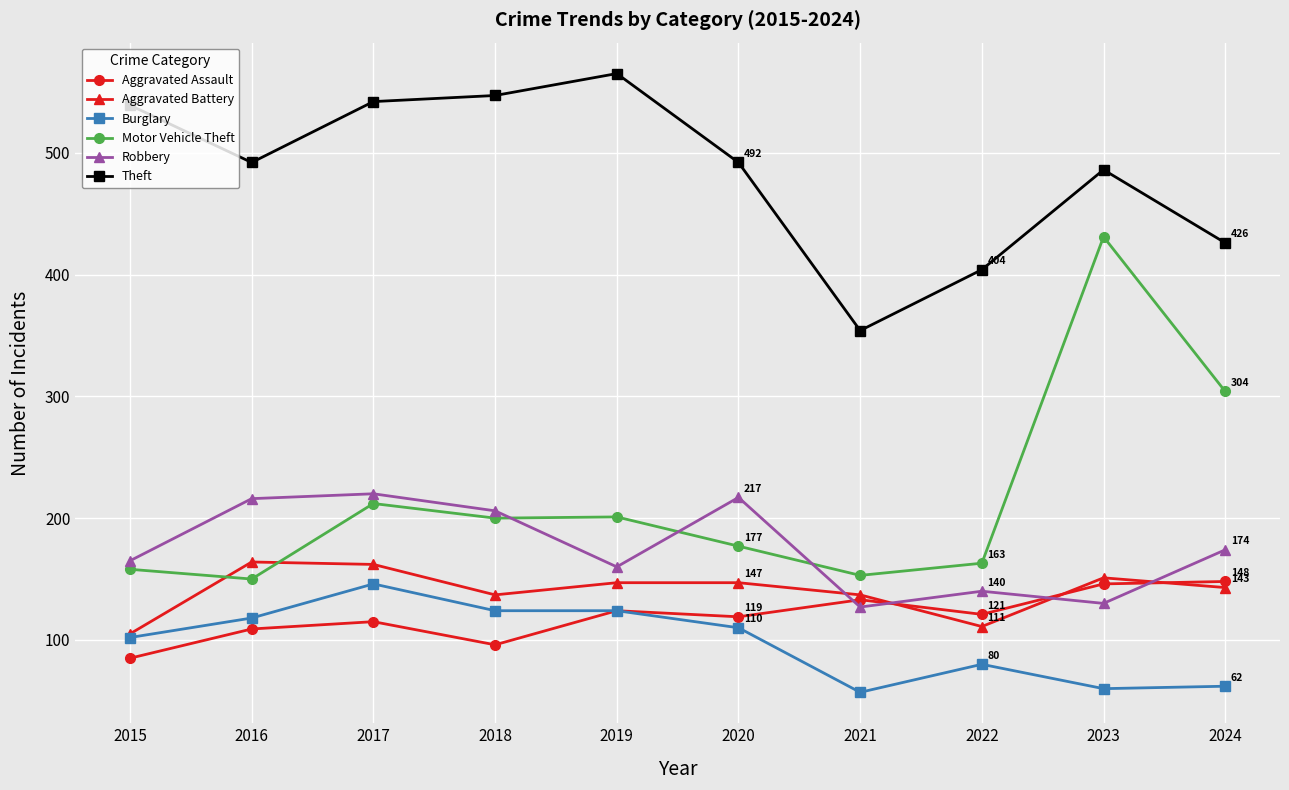

What is the minimum value shown in the chart?

57